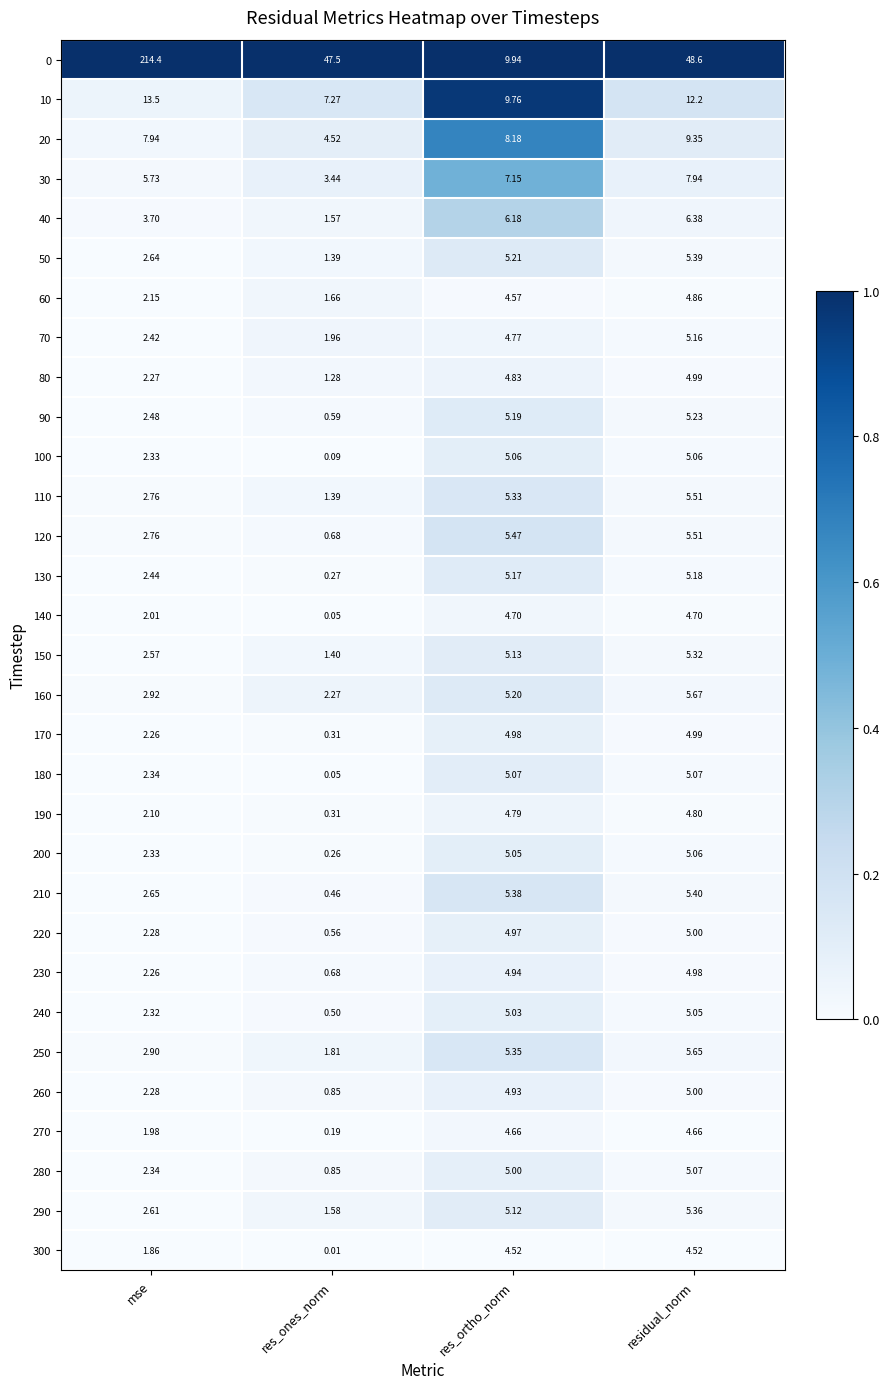

At how many categories does at least one series exceed 0?

4